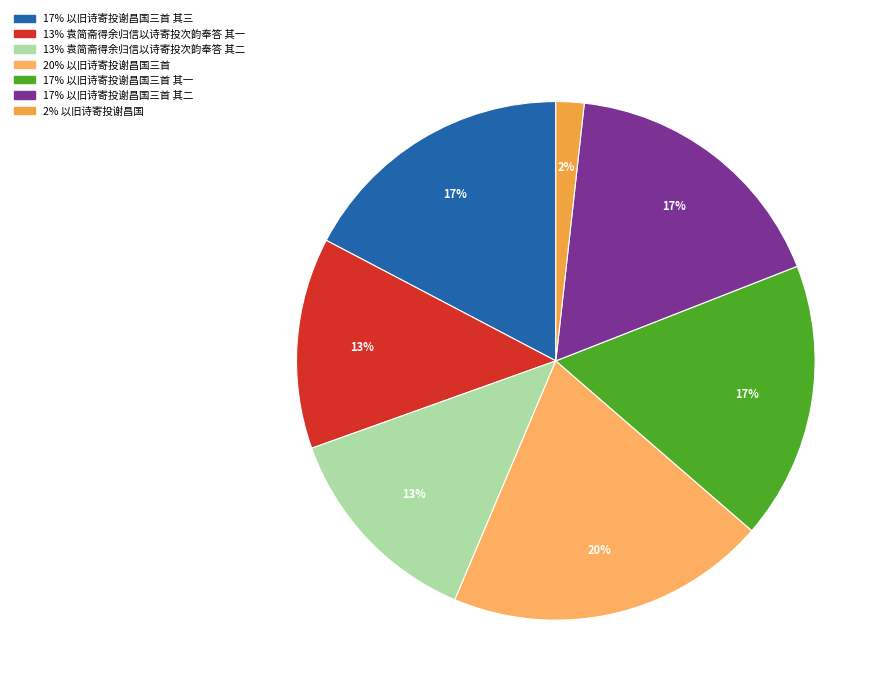

To the nearest percent, what is the average slice percentage?

14%